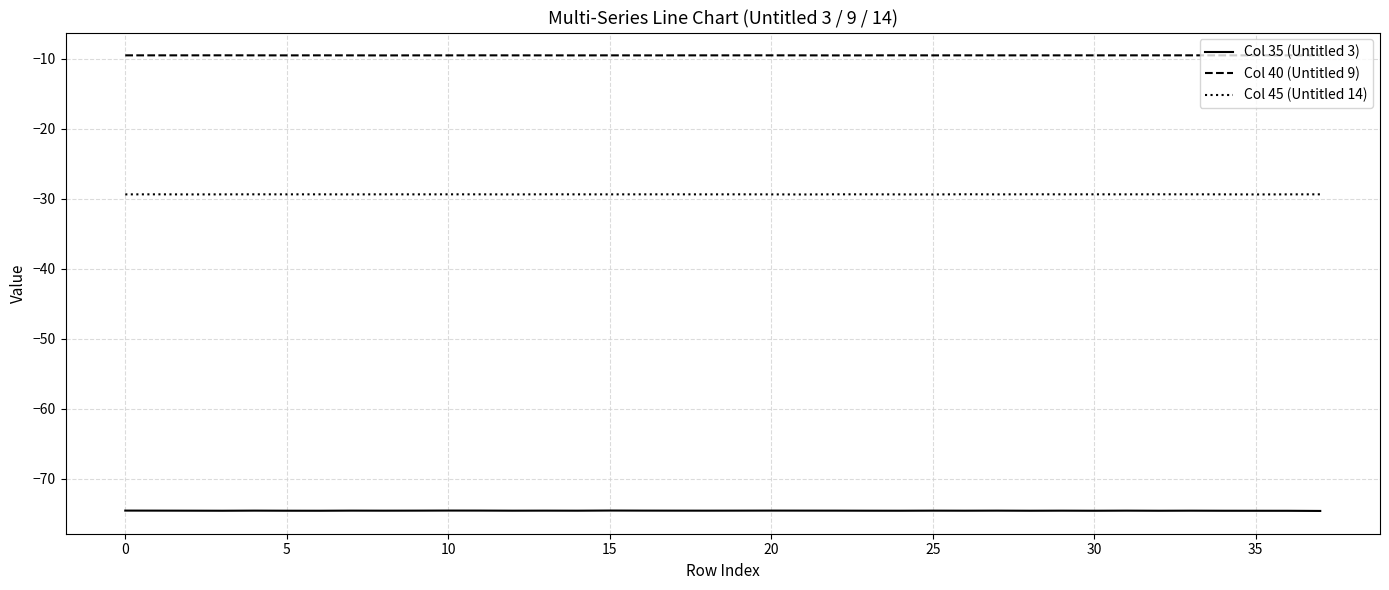

True or false: Col 45 (Untitled 14) and Col 40 (Untitled 9) cross at least once.

False